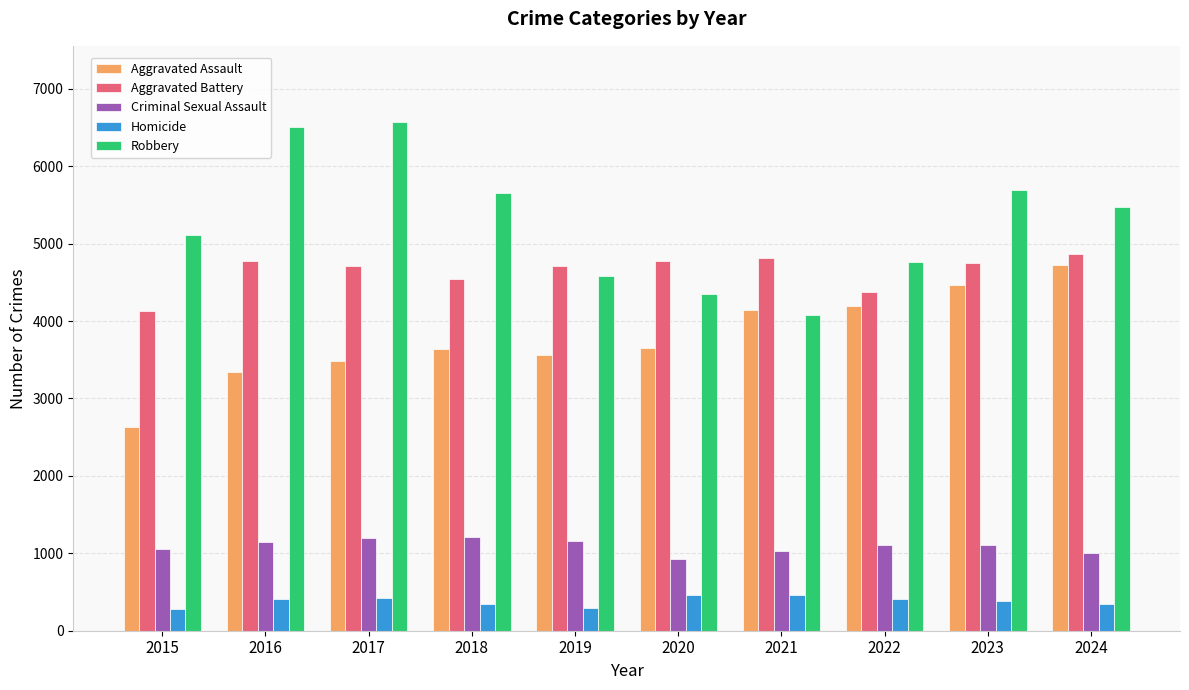

How many bars are there in total?

50